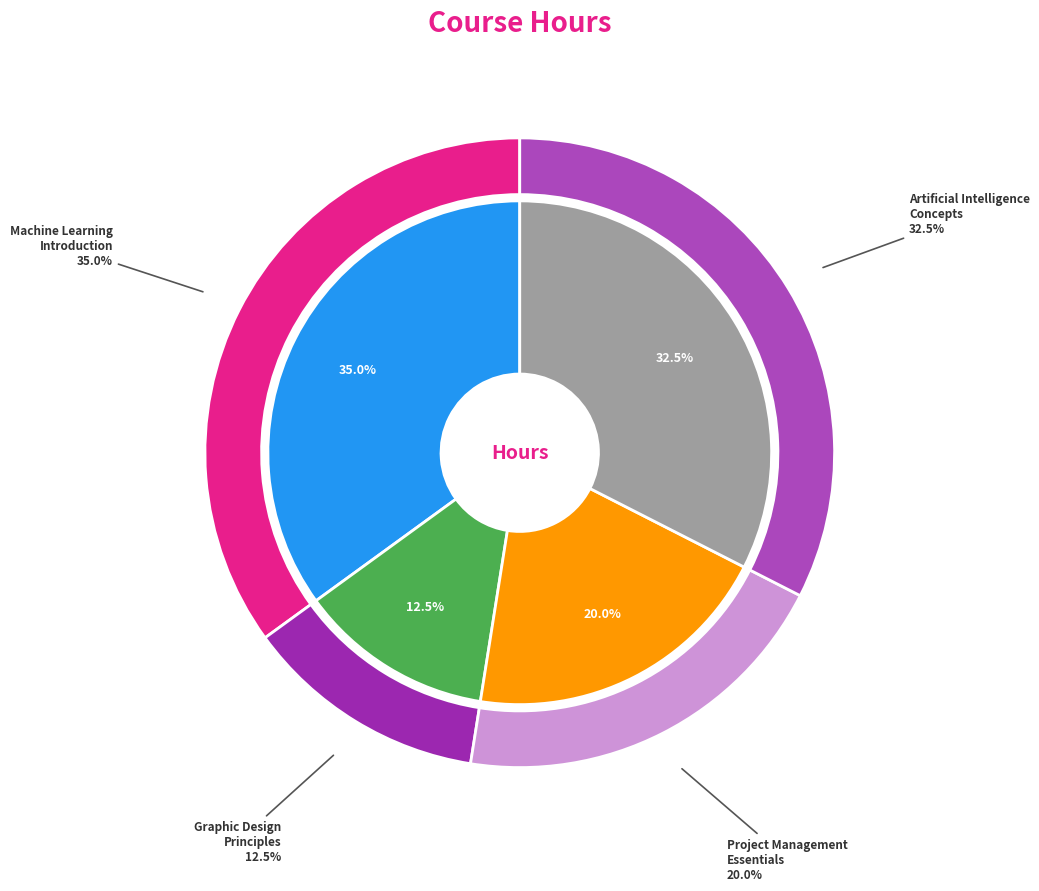

Is Project Management Essentials the majority of the pie?

No